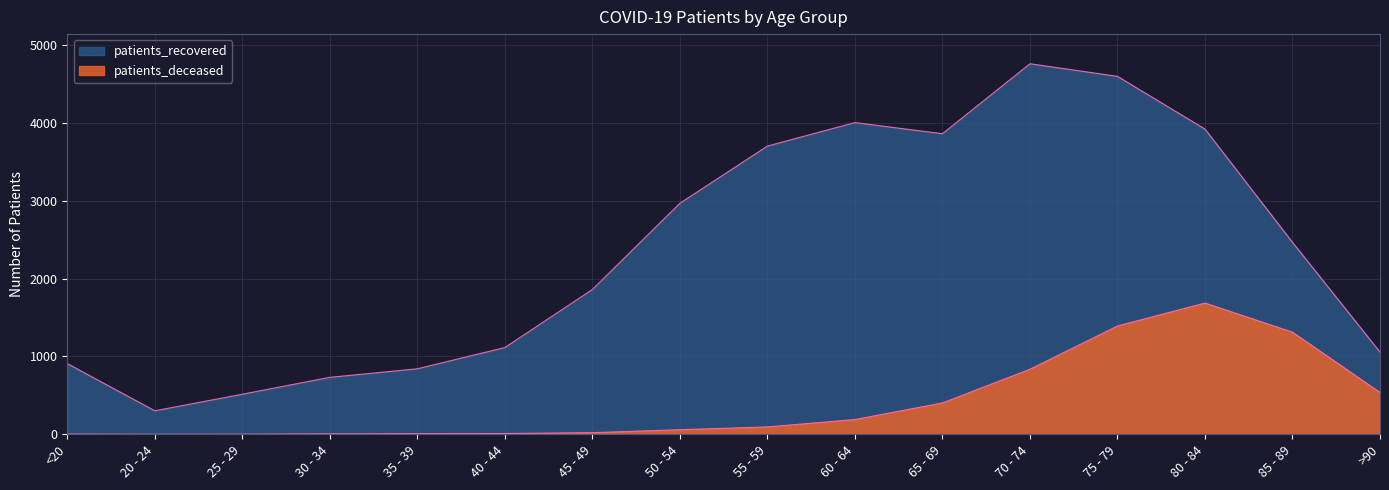

What is the approximate value of patients_recovered at 60 - 64, to the nearest 10?

4010